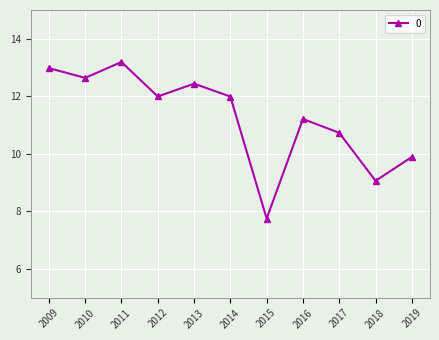

How many categories are shown in the chart?

11